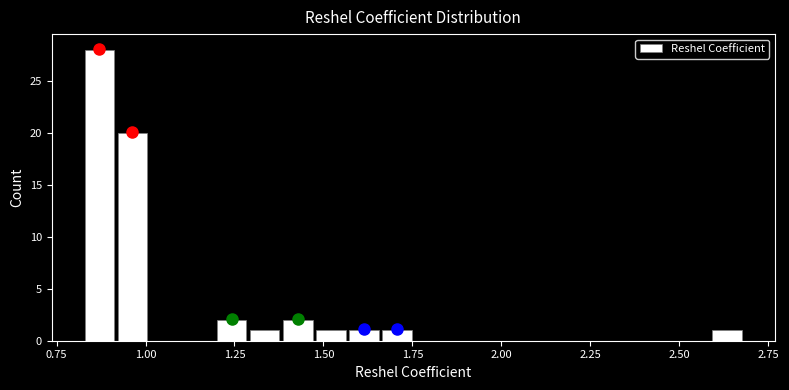

Around what value on the x-axis is the tallest bar? Give the approximate position of its centre, as read against the axis.

0.85